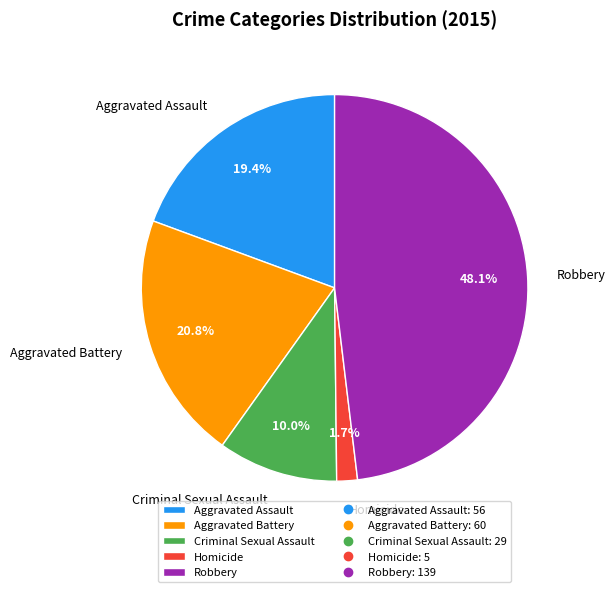

To the nearest percent, what is the average slice percentage?

20%